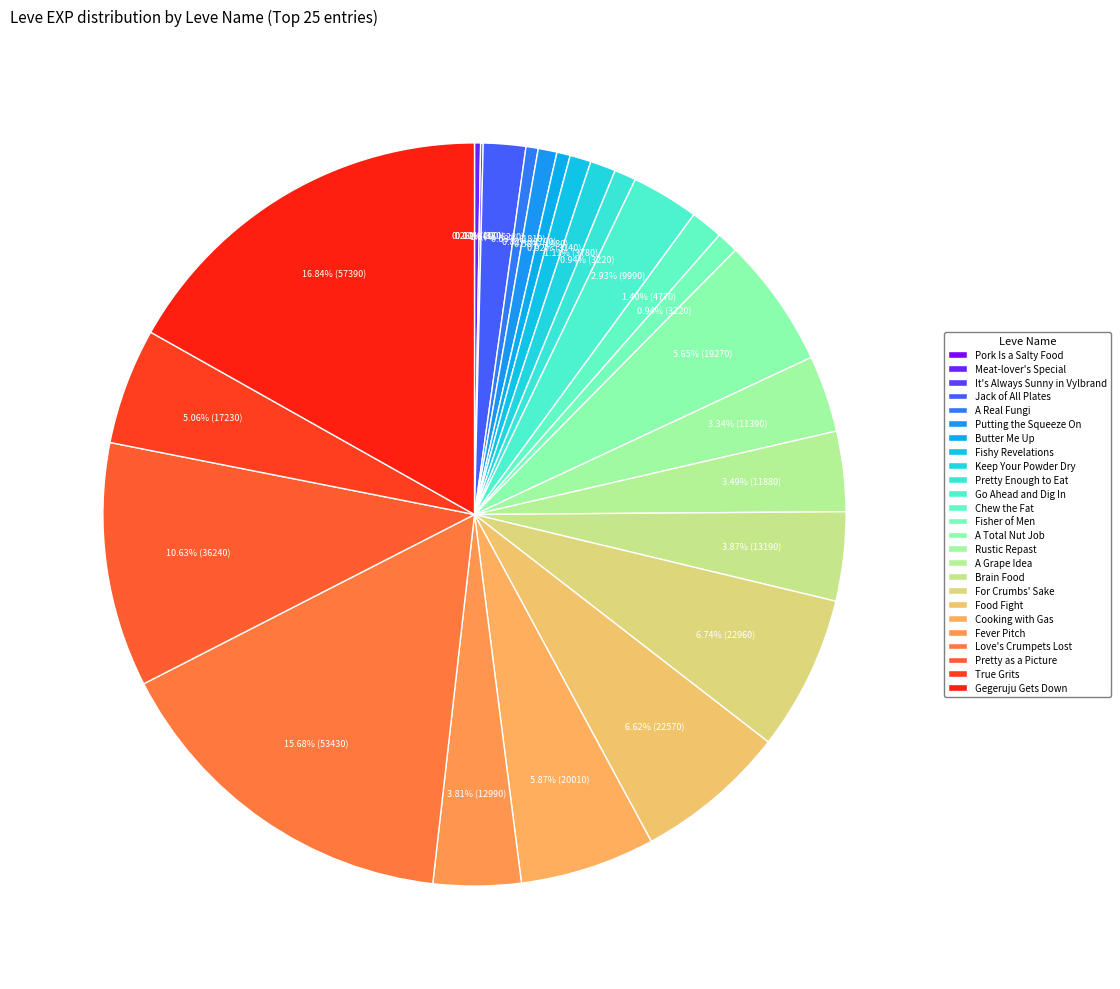

What is the change in value from Meat-lover's Special to Food Fight?

+21670